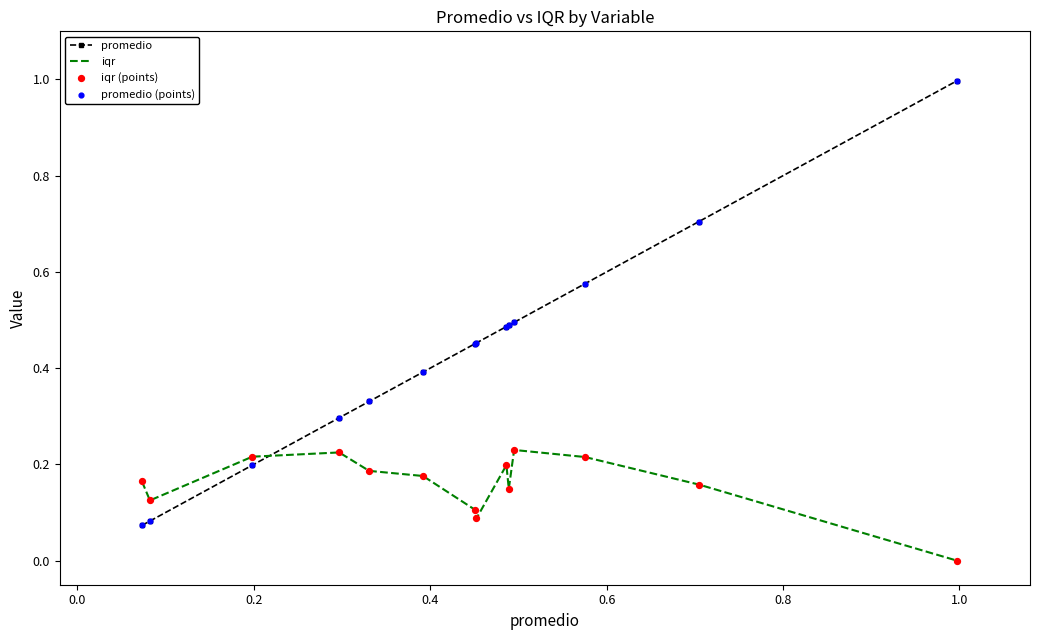

True or false: promedio and iqr cross at least once.

True